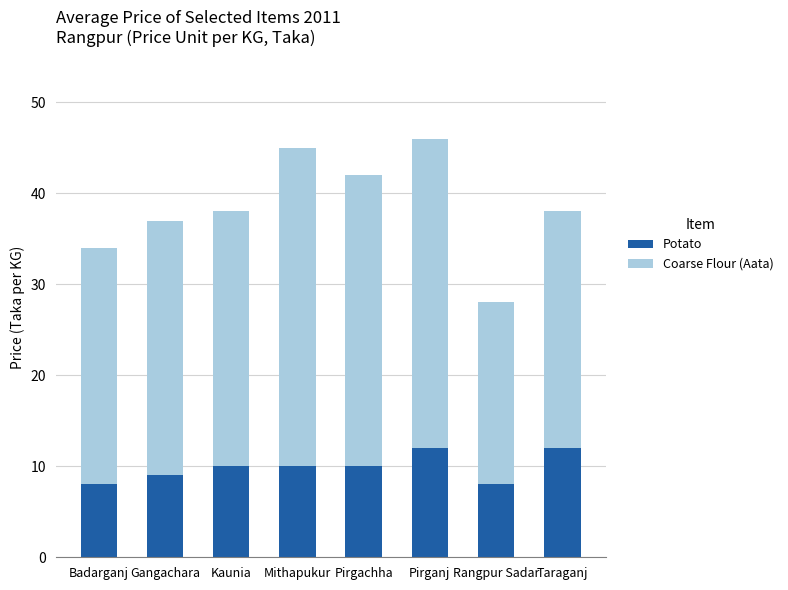

What is the sum of the Potato values at Pirganj and Pirgachha?

22